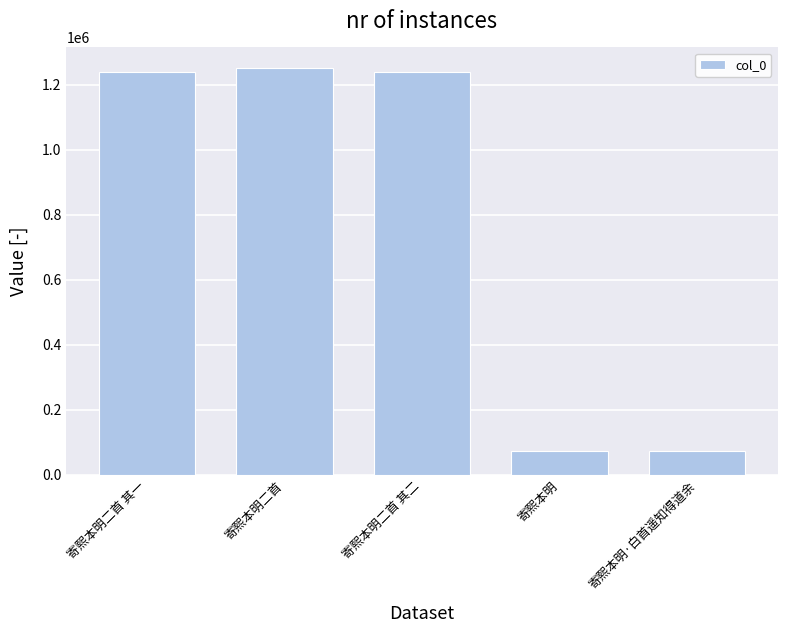

What is the average value?

775331